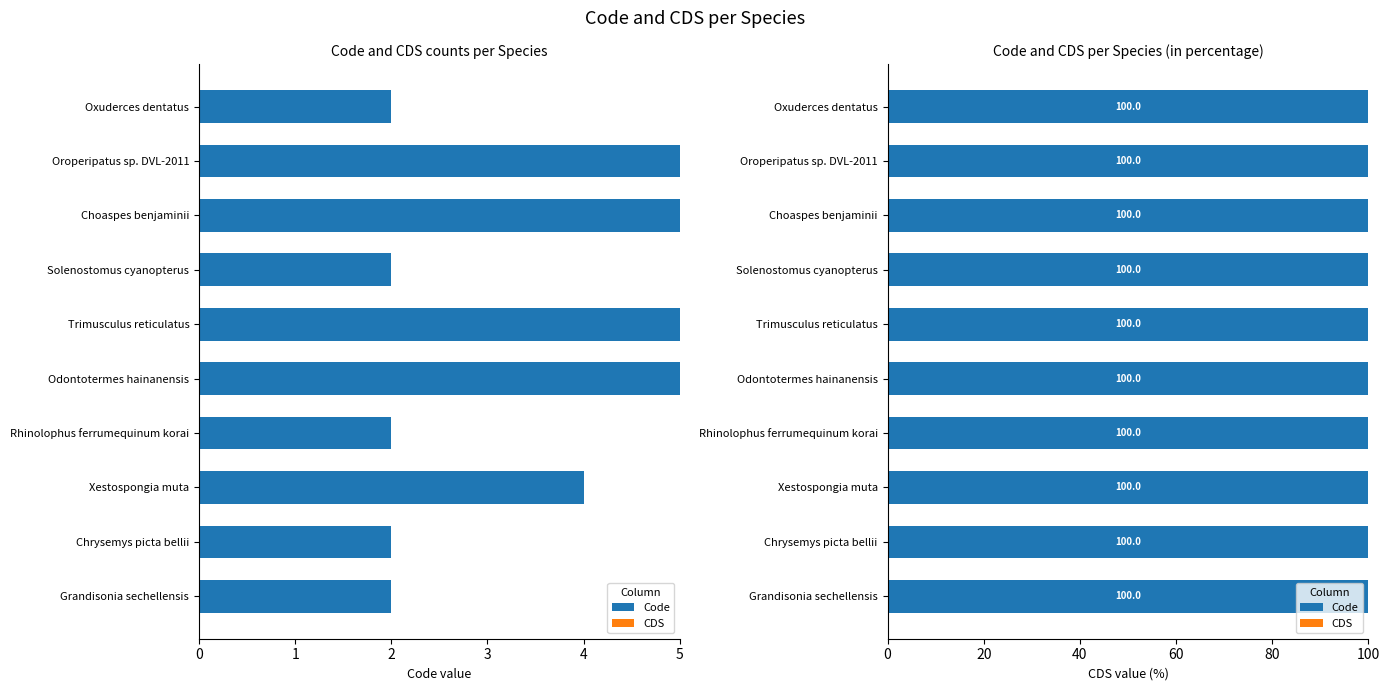

What is the label of the 3rd bar from the right?

Choaspes benjaminii